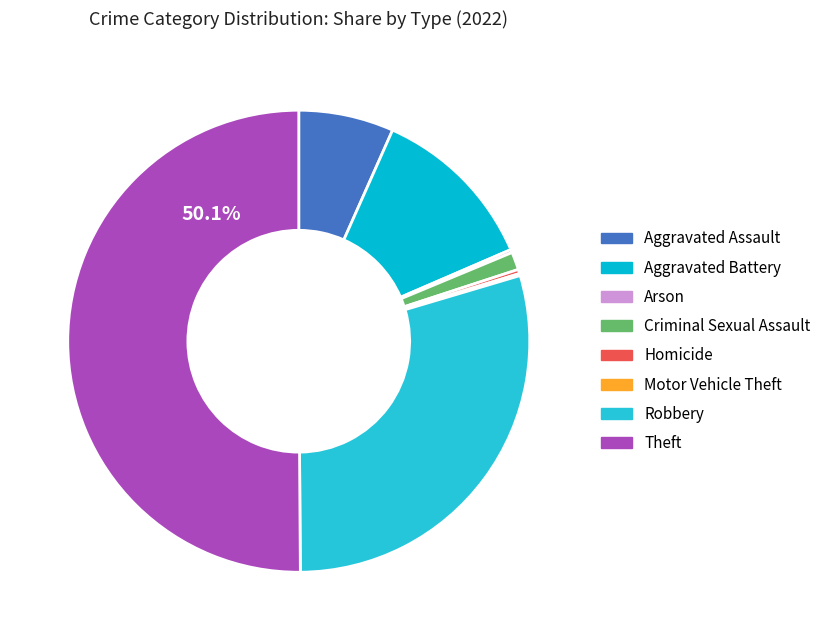

What portion of the pie excludes Theft?

49.9%